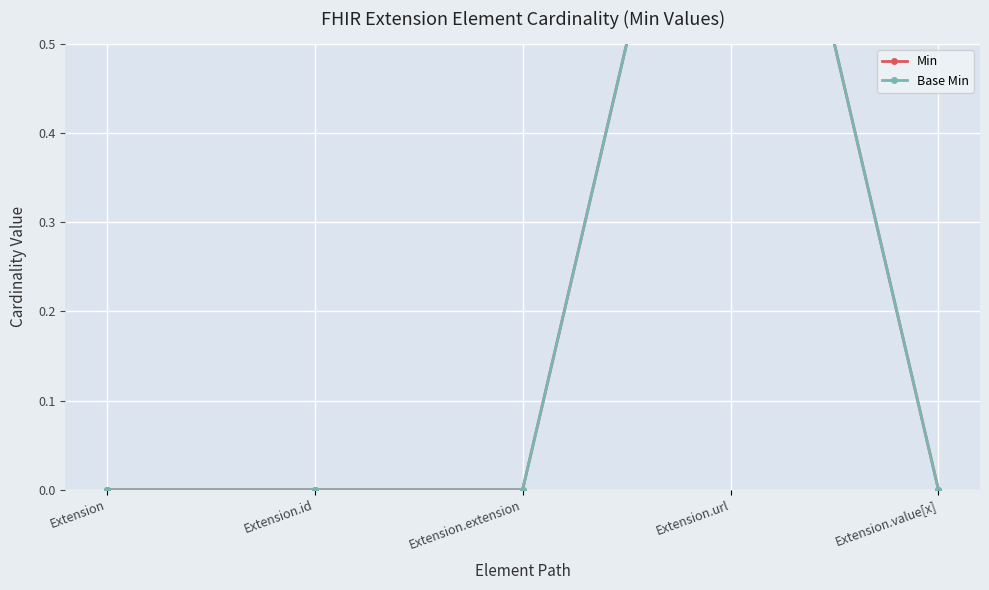

How many interior local peaks does the Min series have?

1